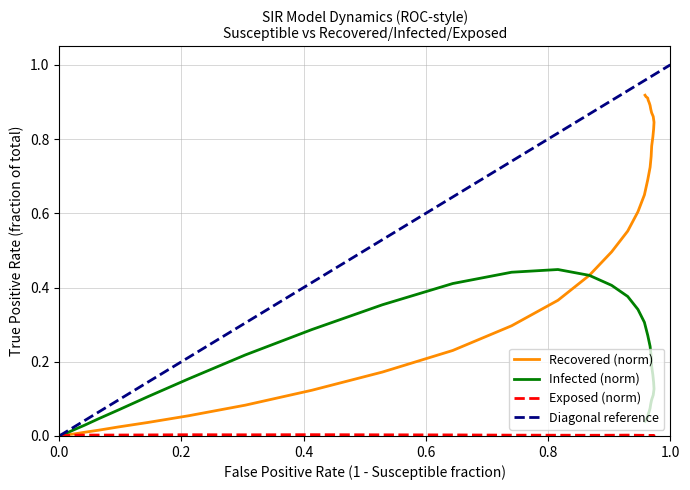

Reading left to right, transcribe all the data shown in this chart.

Exposed: 0.0	0.0	0.0	0.0	0.0	0.0	0.0	0.0	0.0	0.0	0.0	0.0	0.0	0.0	0.0	0.0	0.0	0.0	0.0	0.0	0.0	0.0	0.0	0.0	0.0	0.0	0.0	0.0	0.0	0.0	0.0	0.0	0.0	0.0	0.0	0.0	0.0	0.0	0.0	0.0
Infected: 0.0	0.0	0.0	0.0	0.0	0.0	0.0	0.0	0.0	0.0	0.1	0.1	0.2	0.2	0.3	0.4	0.4	0.4	0.4	0.4	0.4	0.4	0.3	0.3	0.3	0.2	0.2	0.2	0.2	0.1	0.1	0.1	0.1	0.1	0.1	0.1	0.1	0.1	0.0	0.0
Recovered: 0.0	0.0	0.0	0.0	0.0	0.0	0.0	0.0	0.0	0.0	0.0	0.0	0.1	0.1	0.1	0.2	0.2	0.3	0.4	0.4	0.5	0.6	0.6	0.6	0.7	0.7	0.8	0.8	0.8	0.8	0.8	0.9	0.9	0.9	0.9	0.9	0.9	0.9	0.9	0.9